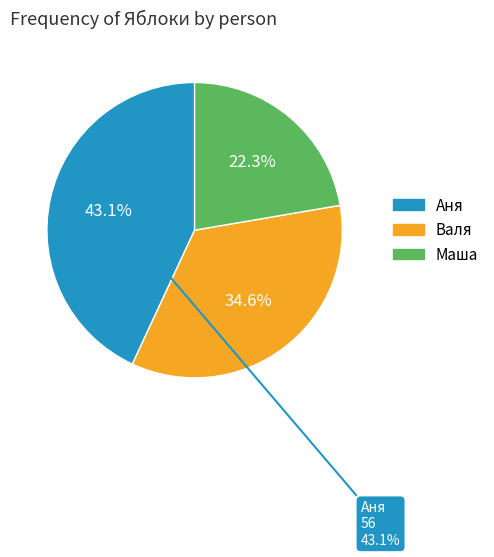

True or false: Аня accounts for 43% of the total.

True